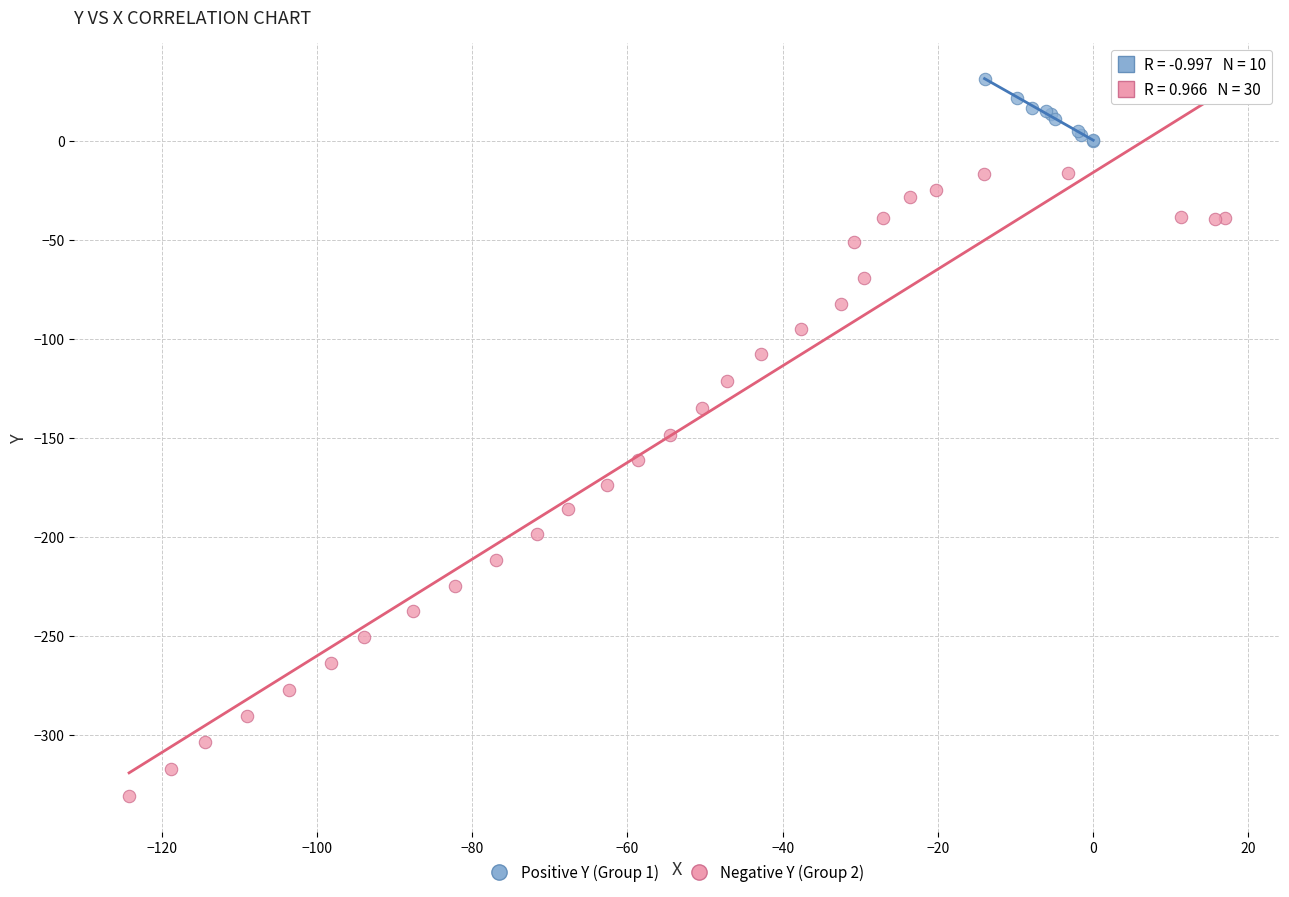

Which series has the widest spread of Y values?

Negative Y (Group 2)